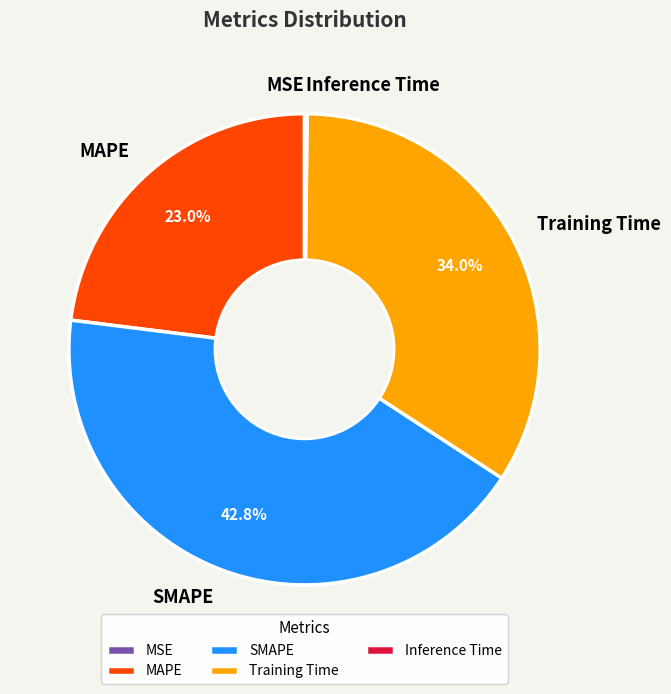

What is the ratio of the value at SMAPE to the value at MAPE?

1.9